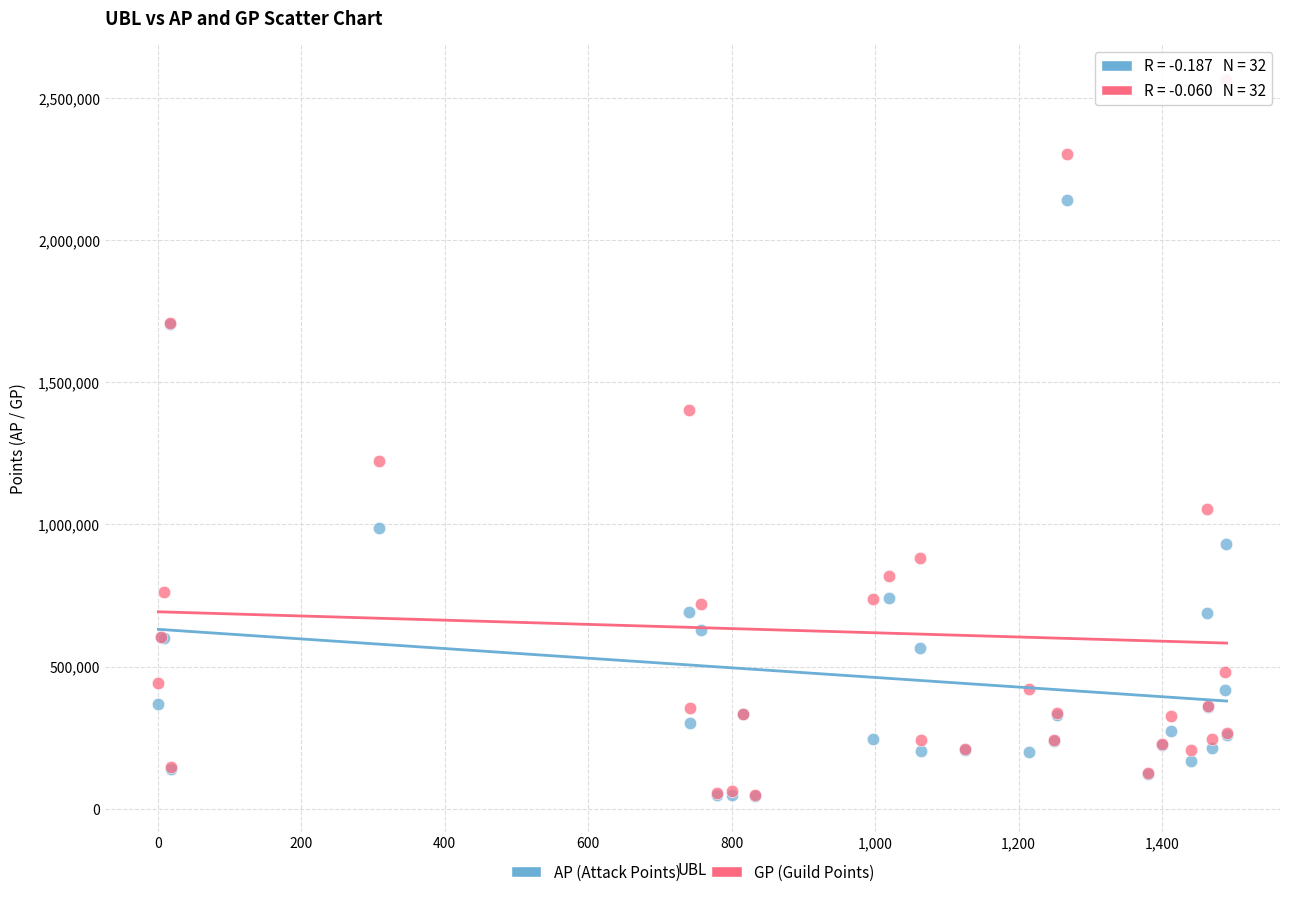

Which series reaches the maximum Y coordinate?

GP (Guild Points)